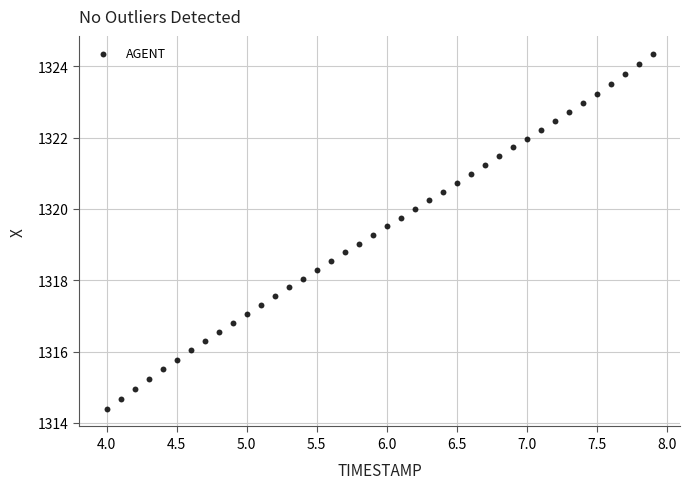

What is the range of X values (max minus min)?

3.9